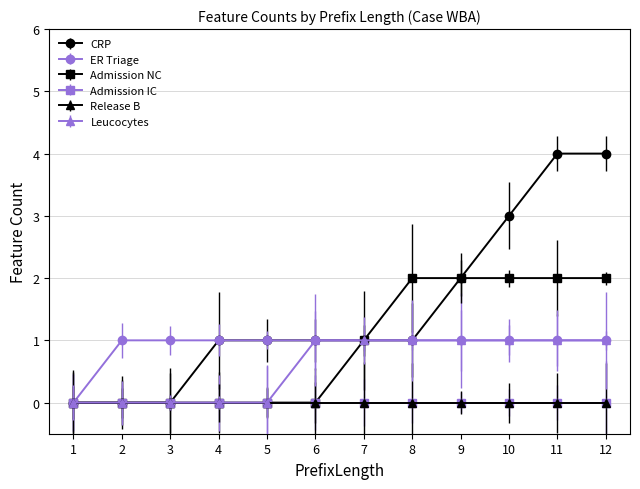

Does the chart display data point markers on the line(s)?

Yes